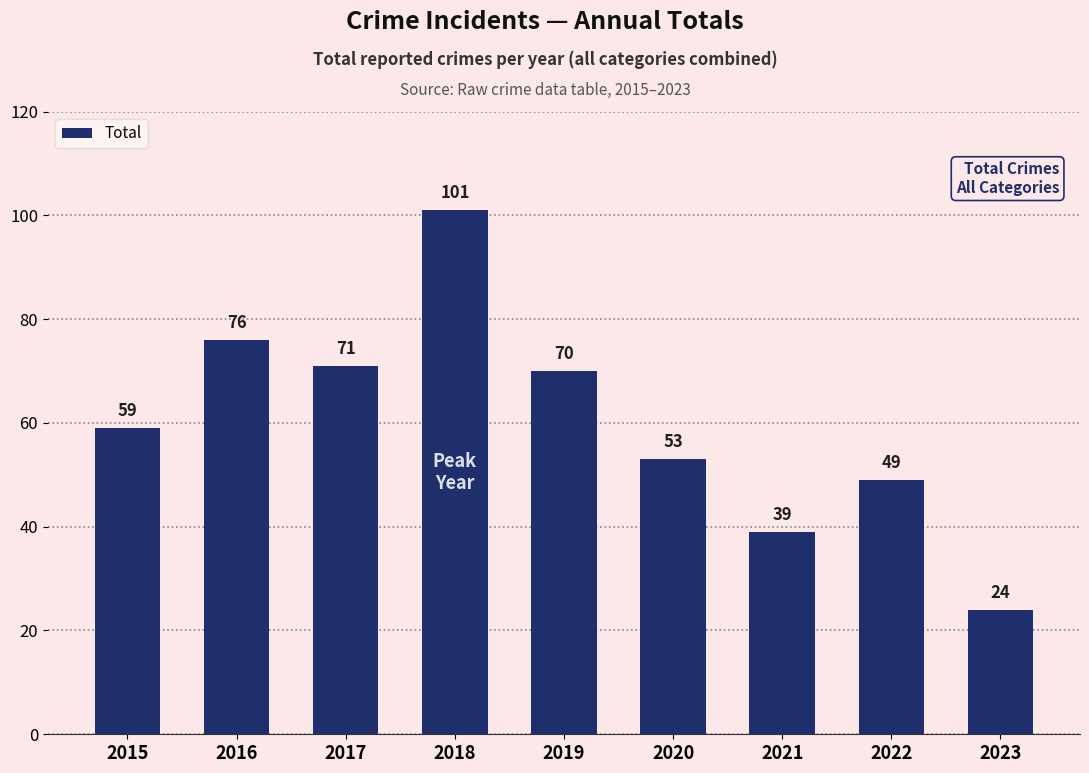

What is the ratio of the value at 2021 to the value at 2016?

0.5